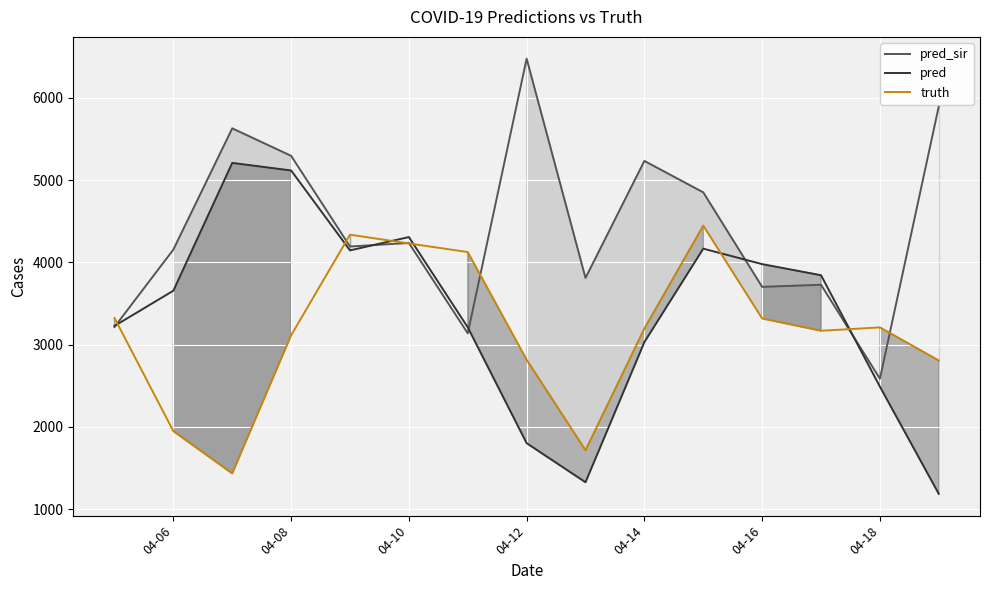

The value of pred at 04-16 is 5803.5. True or false?

False